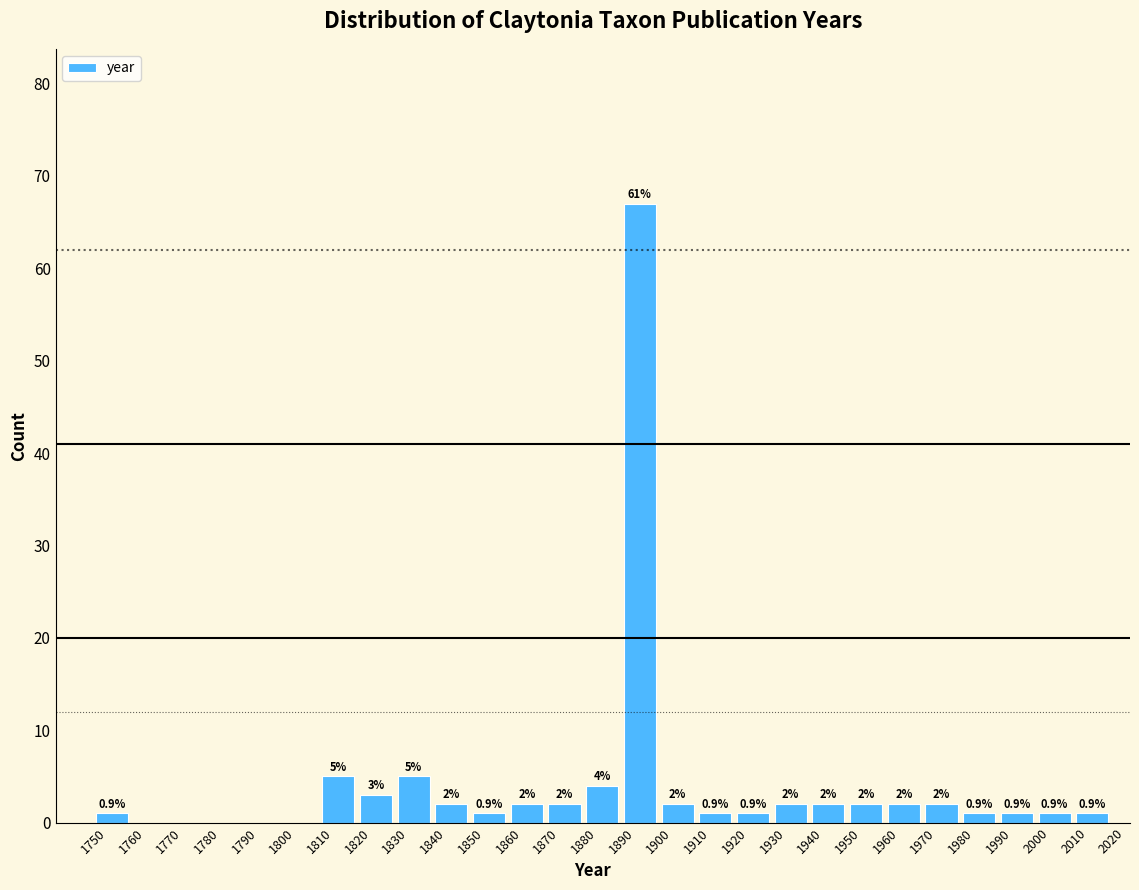

Which range on the x-axis has the tallest bar?

1890 to 1900